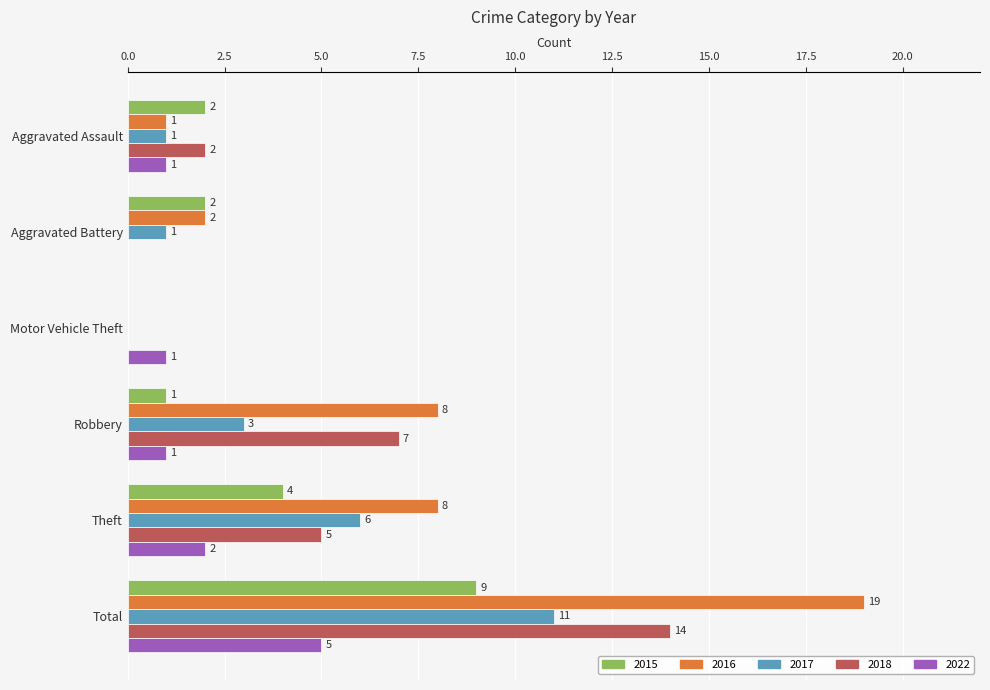

What is the sum of the 2015 values at Robbery and Theft?

5